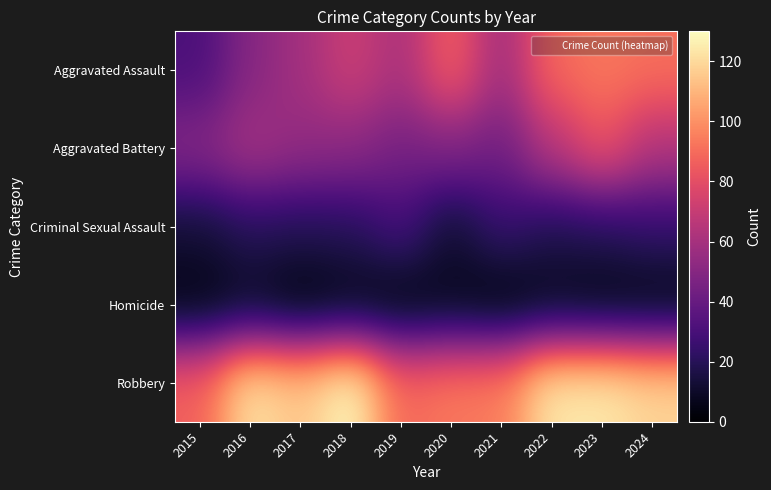

At 2019, list the series in order from smallest to largest.

Homicide, Criminal Sexual Assault, Aggravated Battery, Aggravated Assault, Robbery